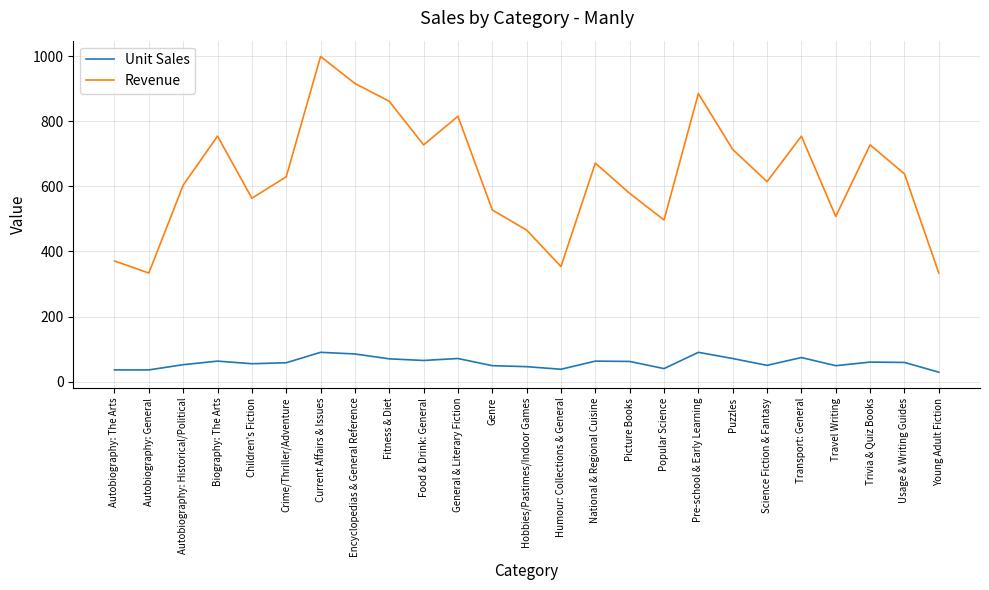

Read the Revenue value at National & Regional Cuisine.

671.4